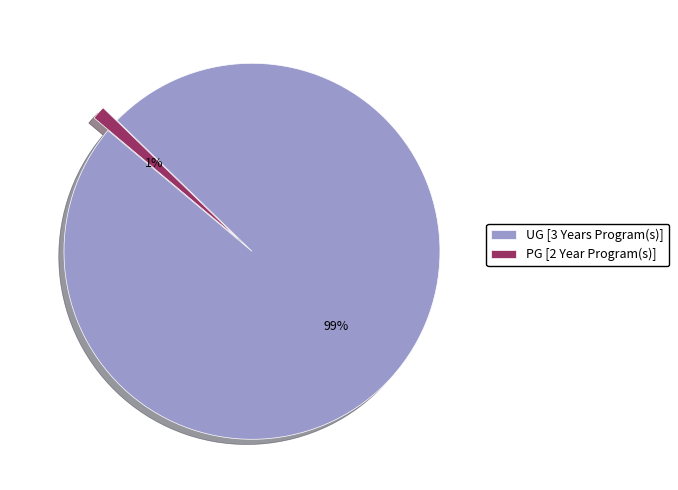

How many segments does this pie chart have?

2